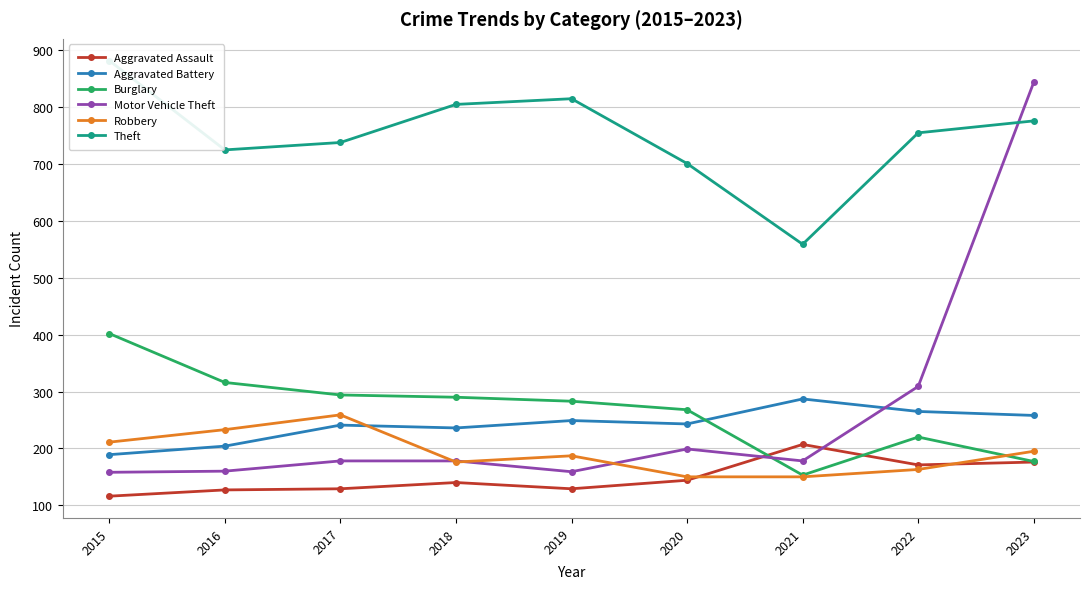

How many categories are shown in the chart?

9